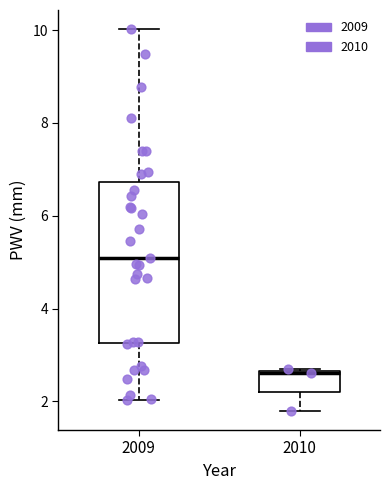

Reading left to right, transcribe this box plot: for each box, give where its median line is, the range the box spans, and where its two whiskers end, as read against the y-axis. The values are not printed on the chart, so give them approximately, as read against the axis.

2009: median 5.0, box 3.2 to 6.8, whiskers 2.0 to 10.0
2010: median 2.6, box 2.2 to 2.6, whiskers 1.8 to 2.6